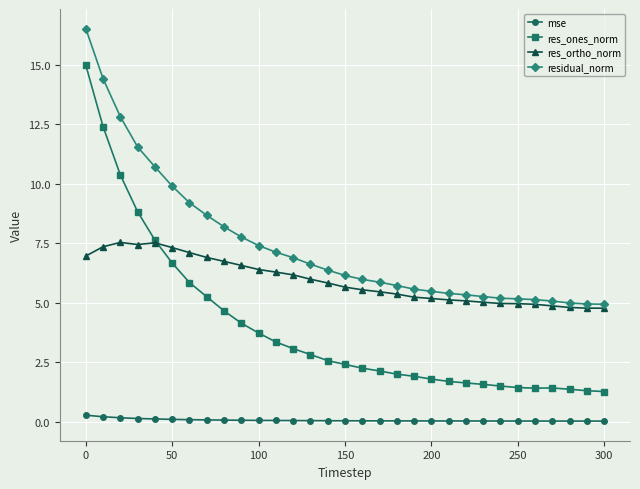

True or false: residual_norm and res_ortho_norm cross at least once.

False